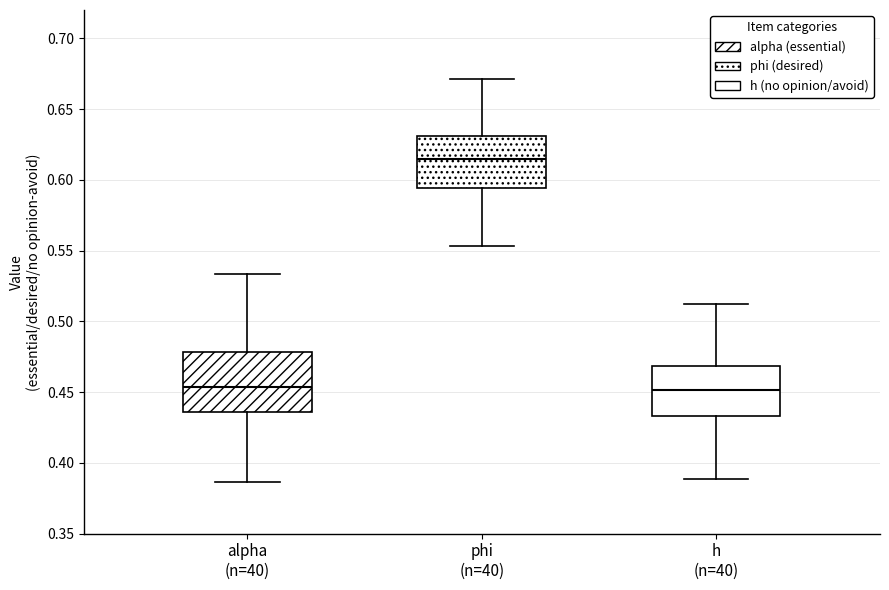

Reading left to right, transcribe this box plot: for each box, give where its median line is, the range the box spans, and where its two whiskers end, as read against the y-axis. The values are not printed on the chart, so give them approximately, as read against the axis.

alpha (n=40): median 0.455, box 0.435 to 0.480, whiskers 0.385 to 0.535
phi (n=40): median 0.615, box 0.595 to 0.630, whiskers 0.555 to 0.670
h (n=40): median 0.450, box 0.435 to 0.470, whiskers 0.390 to 0.510